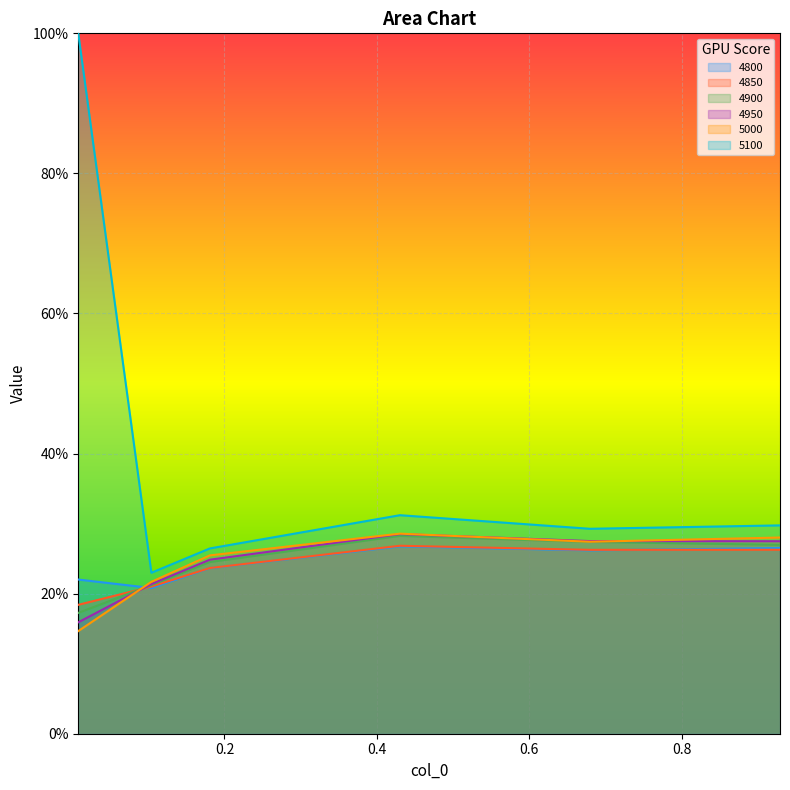

Rank the categories by 5100 value from highest to lowest.

0.00821917808219178, 0.4301369863013699, 0.9287671232876712, 0.6794520547945205, 0.1808219178082192, 0.1041095890410959